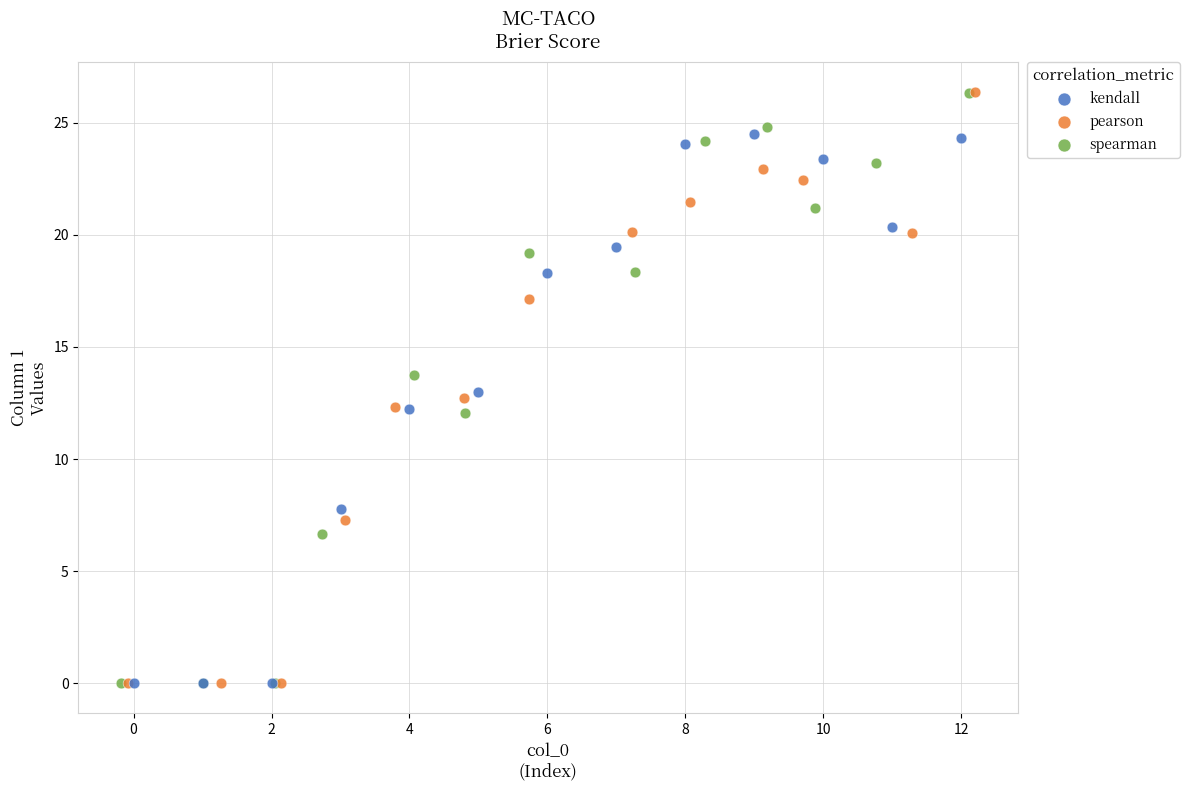

Which series has the largest Y range (max minus min)?

pearson